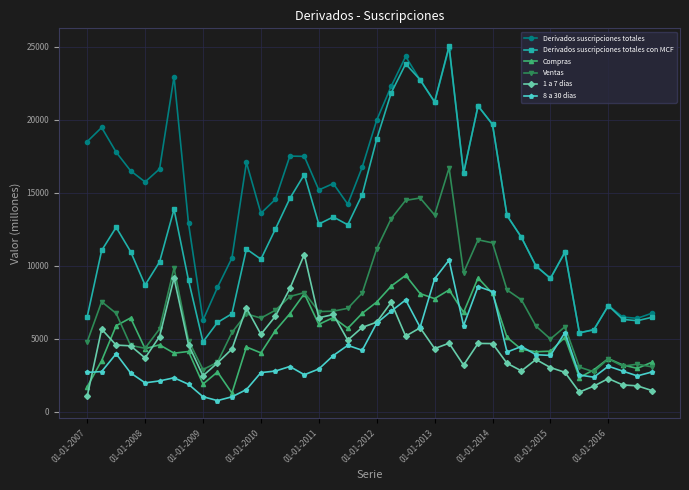

Which series has the largest total across all categories?

Derivados suscripciones totales